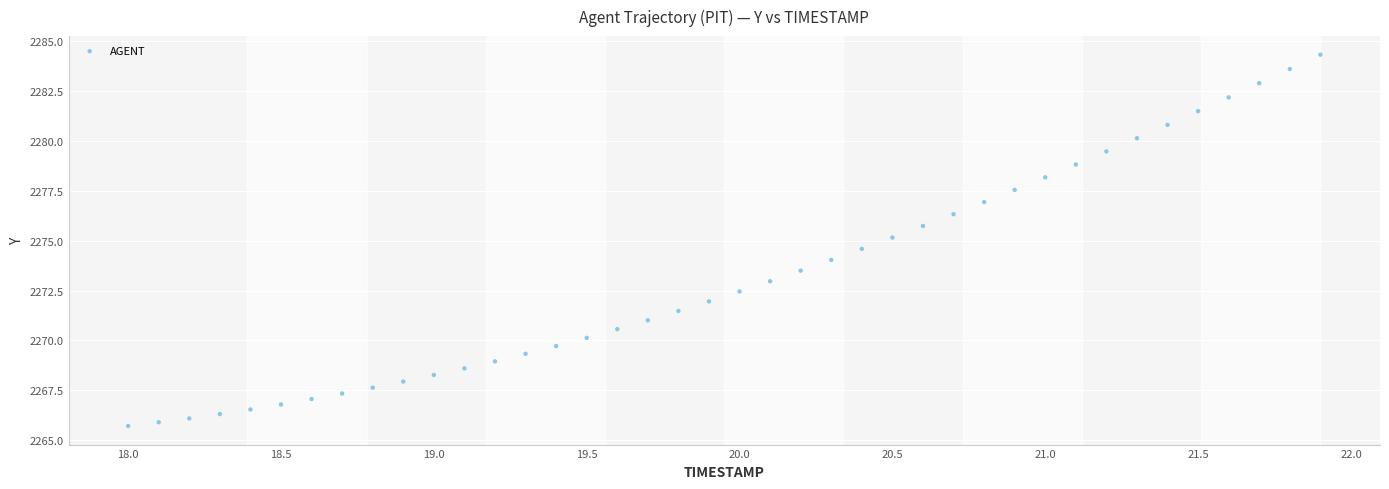

What is the range of X values (max minus min)?

3.9